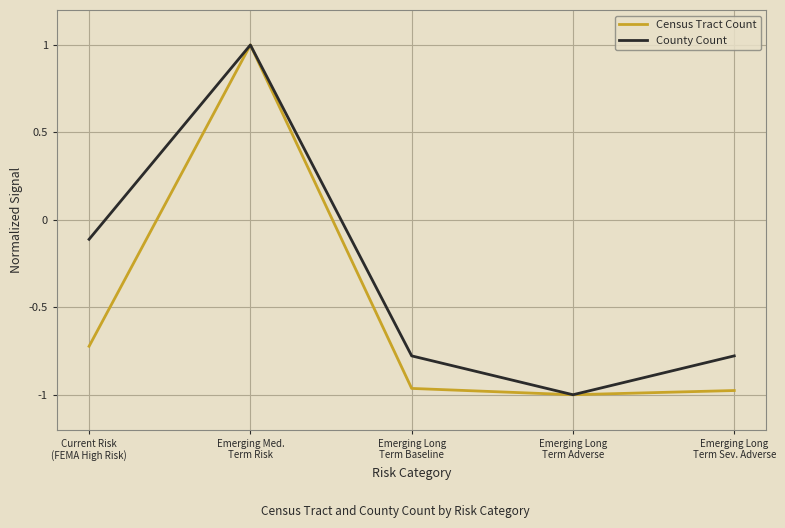

At how many categories does at least one series exceed 0?

1